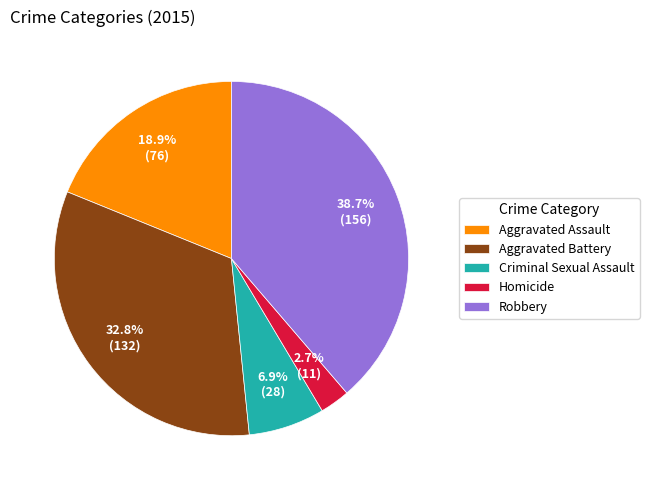

What is the ratio of the value at Homicide to the value at Criminal Sexual Assault?

0.4